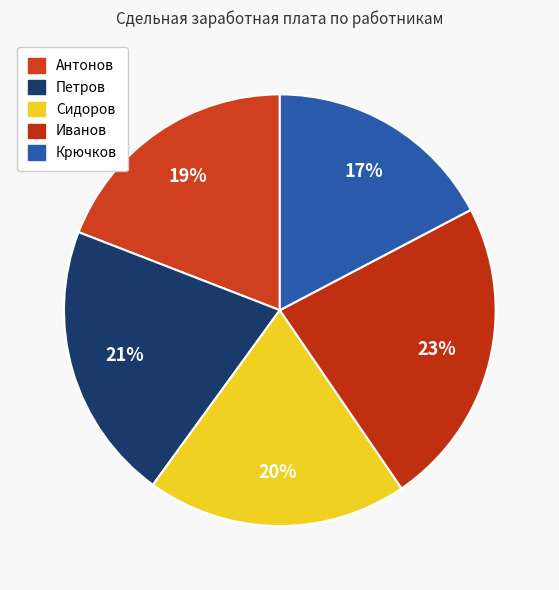

How many slices are in this pie chart?

5